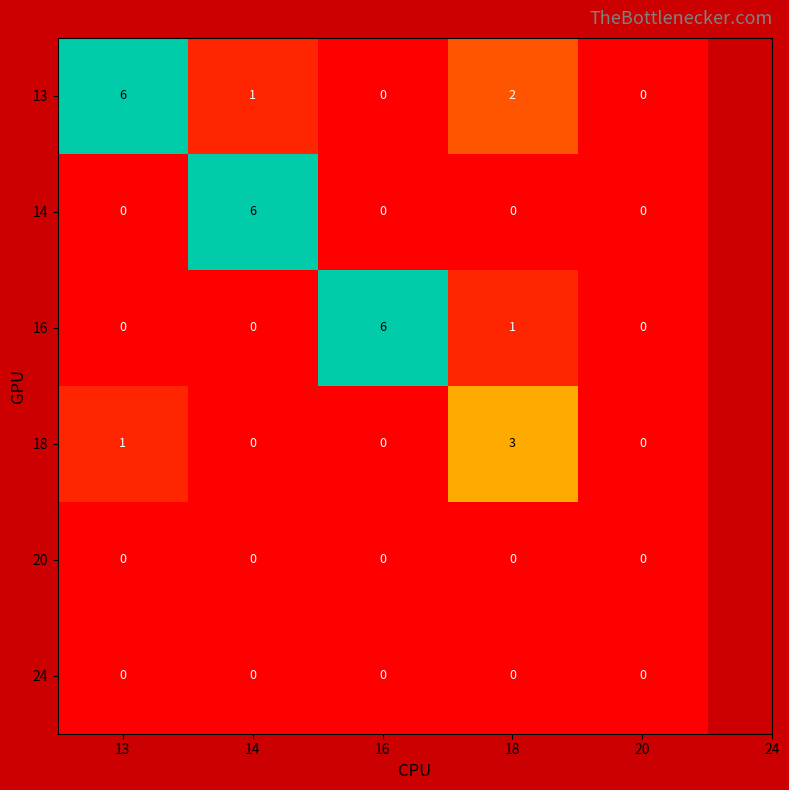

The value of 14 at 13 is 0. True or false?

True